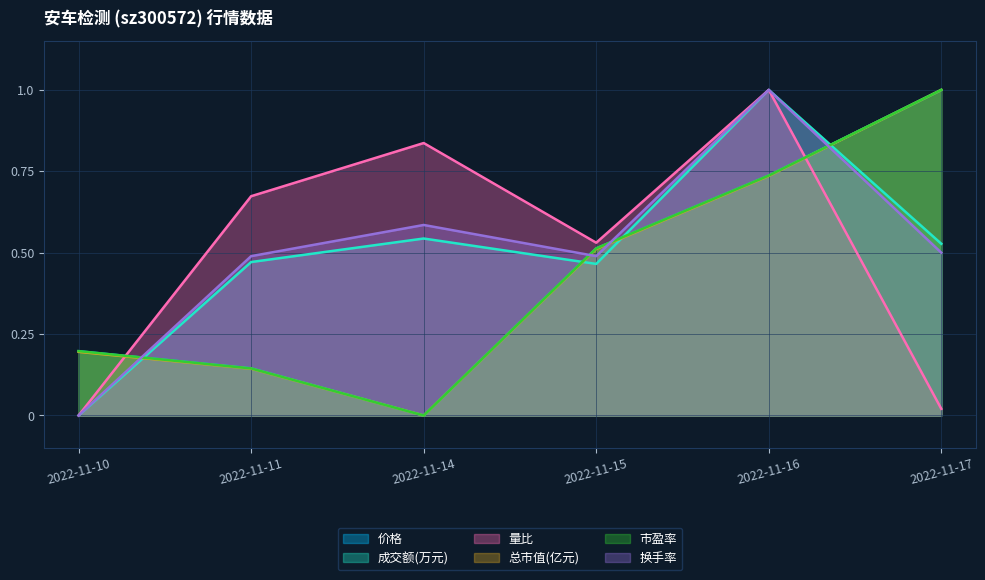

What is the sum of the 换手率 values at 2022-11-15 and 2022-11-17?

1.0